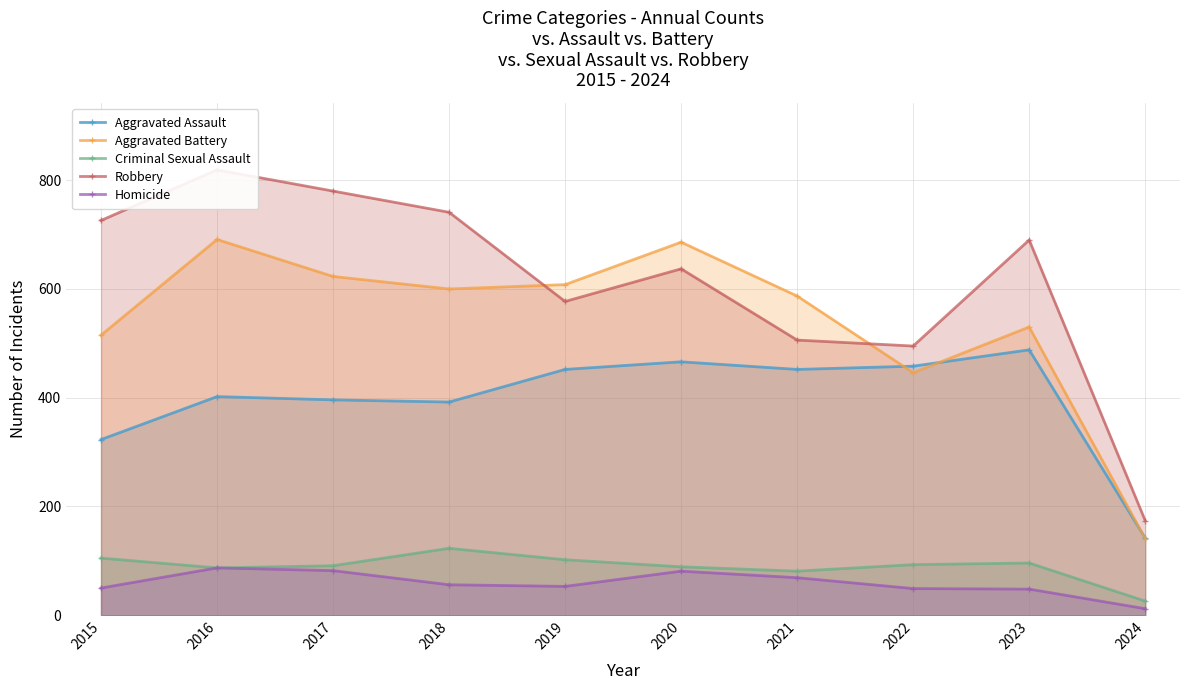

In Robbery, how many points are lower than both neighbors (excluding endpoints)?

2